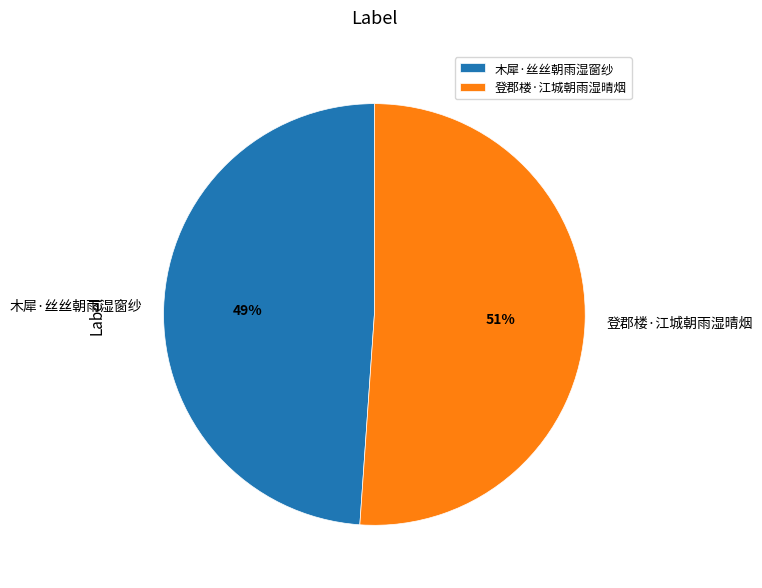

Is the sum of 木犀·丝丝朝雨湿窗纱 and 登郡楼·江城朝雨湿晴烟 greater than half?

Yes